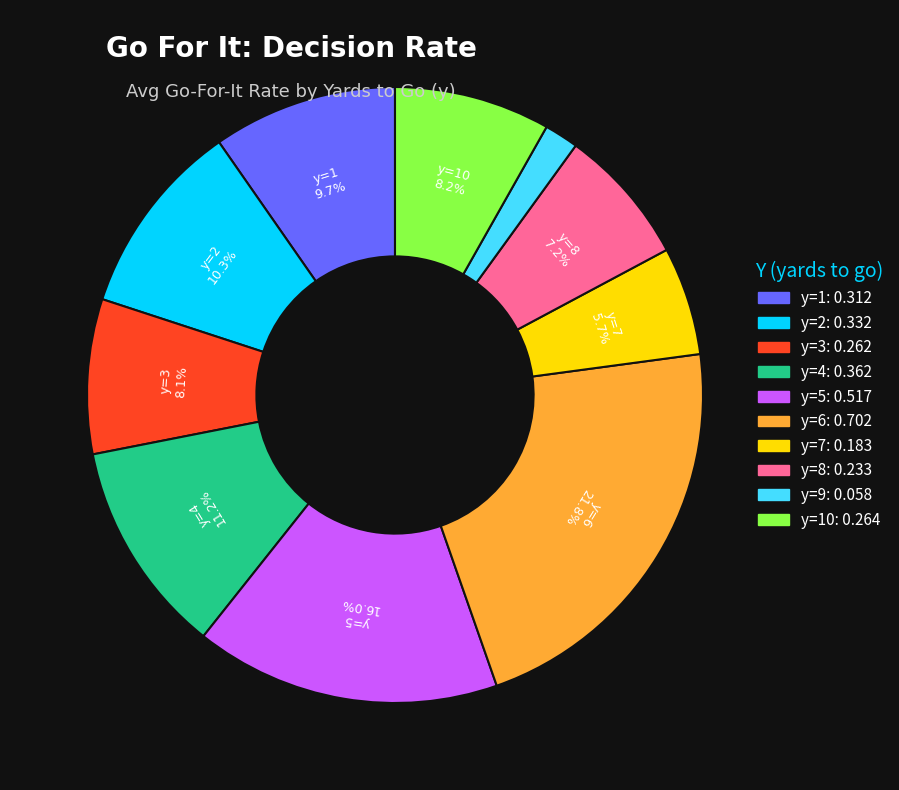

Does any single category account for the majority?

No